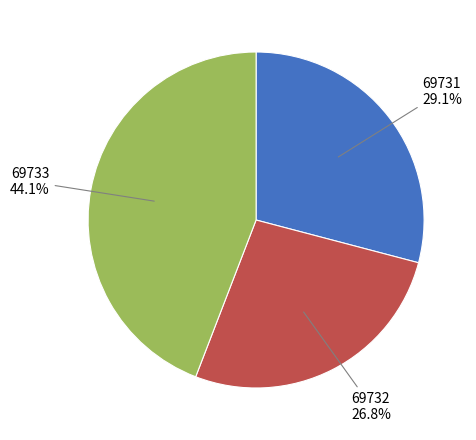

To the nearest percent, what is the difference between the 69731 and 69733 slice percentages?

15%